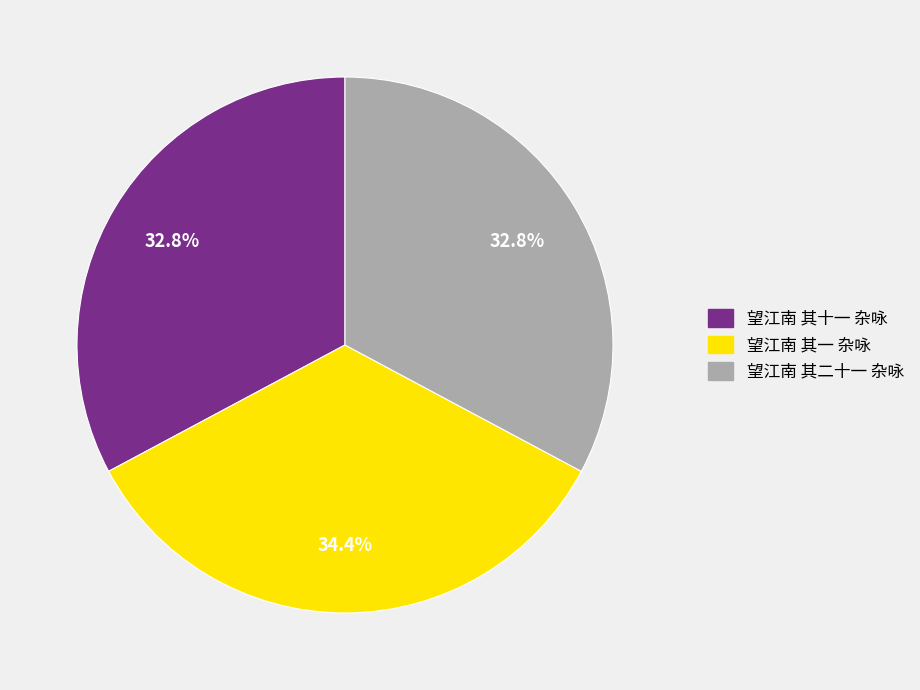

To the nearest percent, what is the combined percentage of 望江南 其十一 杂咏 and 望江南 其一 杂咏?

67%